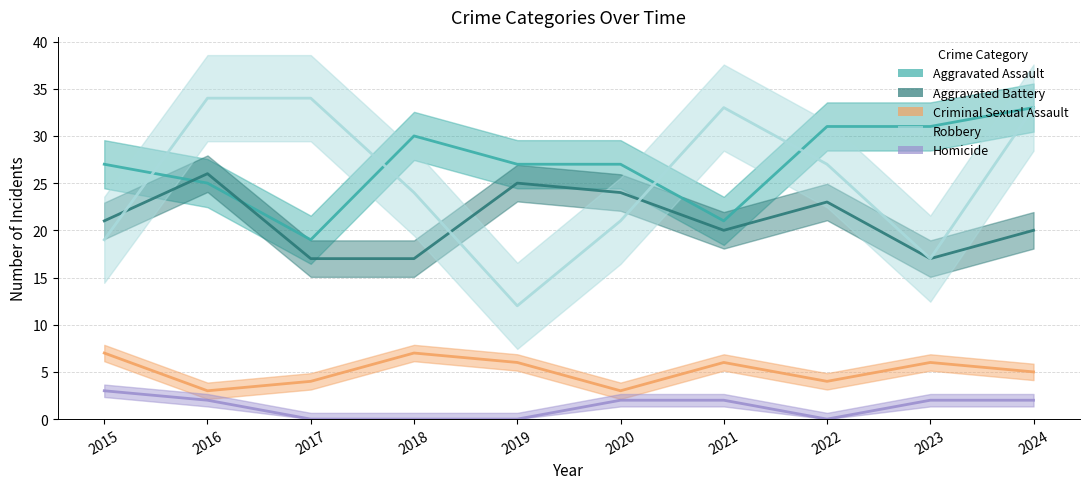

How many interior local peaks does the Robbery series have?

1